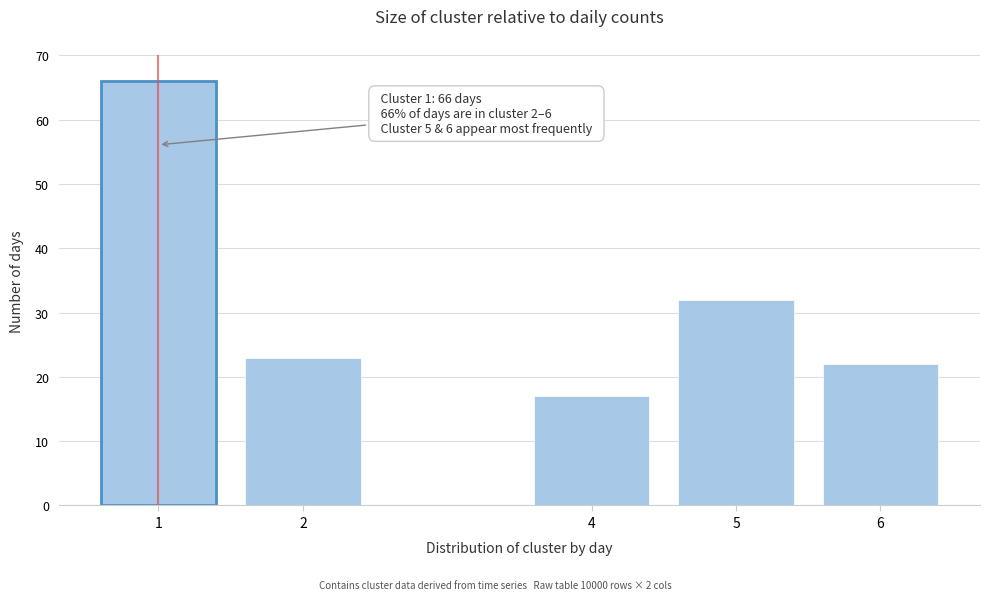

Reading right to left, extract all data points from this chart.

22	32	17	23	66